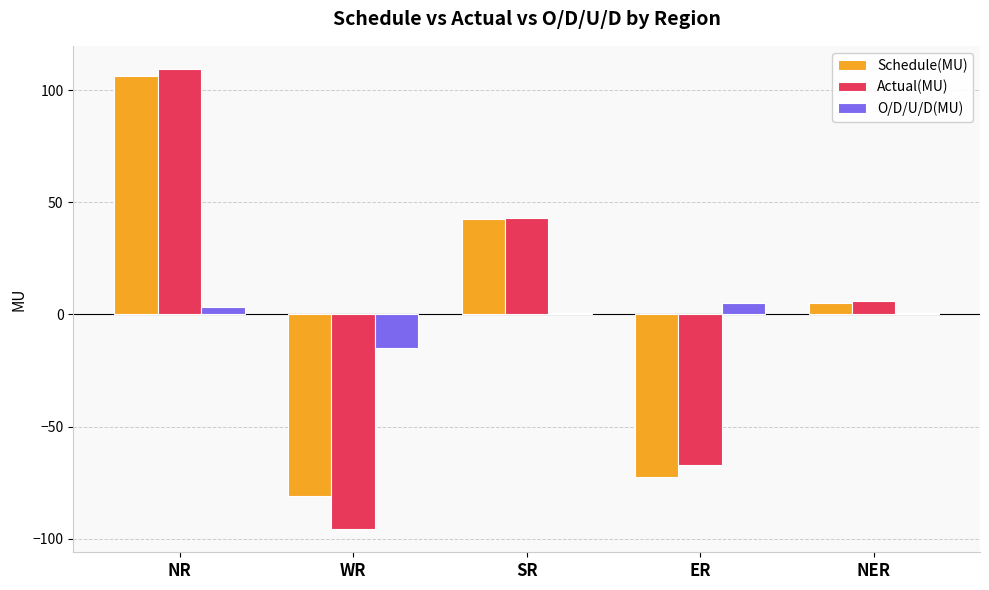

Which series has the widest spread of values?

Actual(MU)